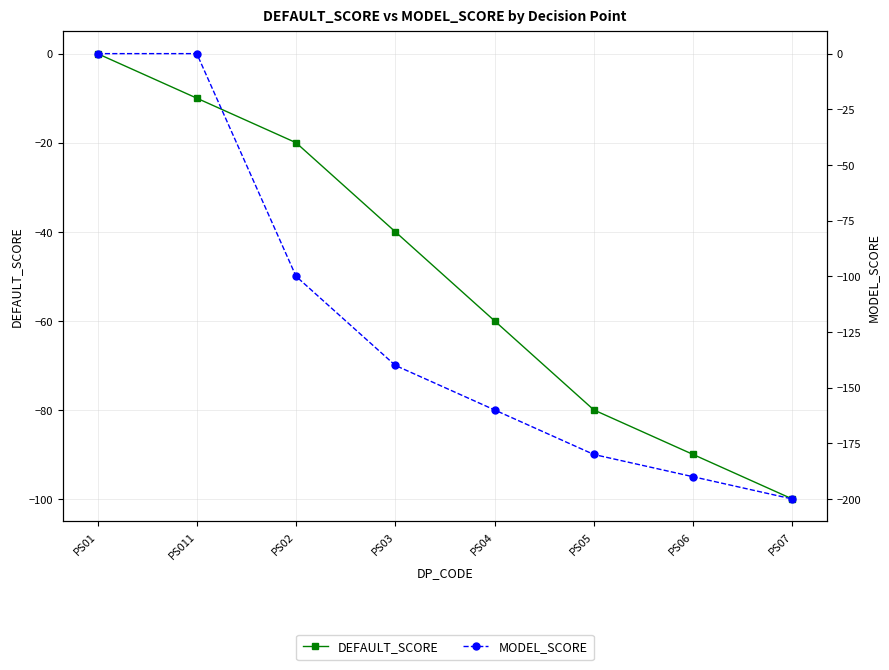

Read the DEFAULT_SCORE value at PS04.

-60